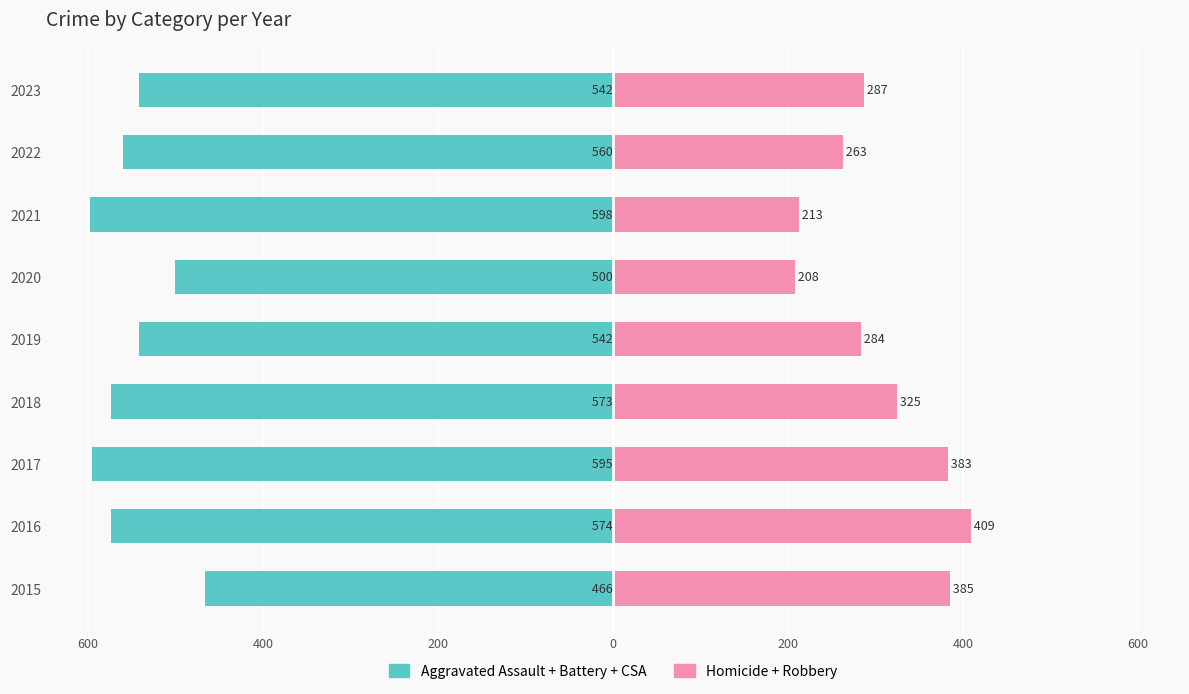

The value of Aggravated Assault + Battery + CSA at 2021 is -406. True or false?

False